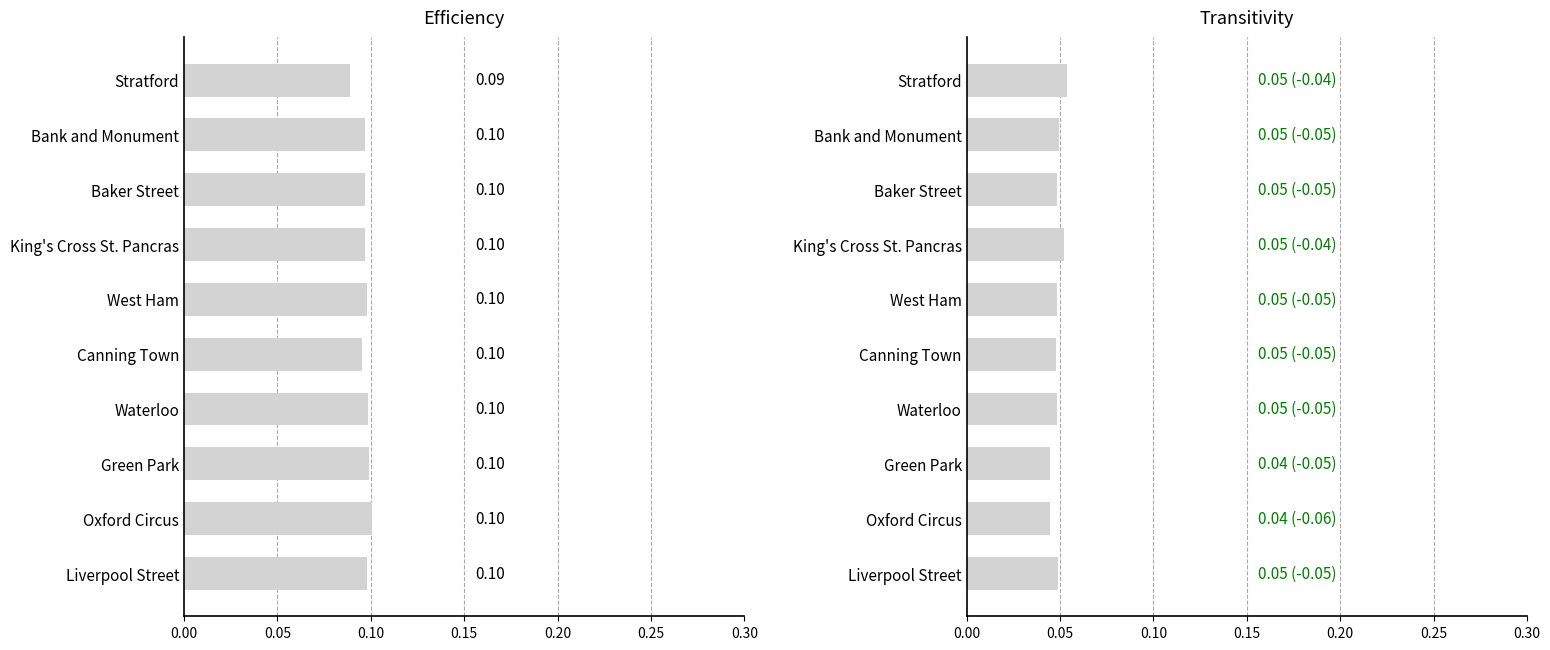

What is the value of the Efficiency bar at the 10th from the left?

0.1